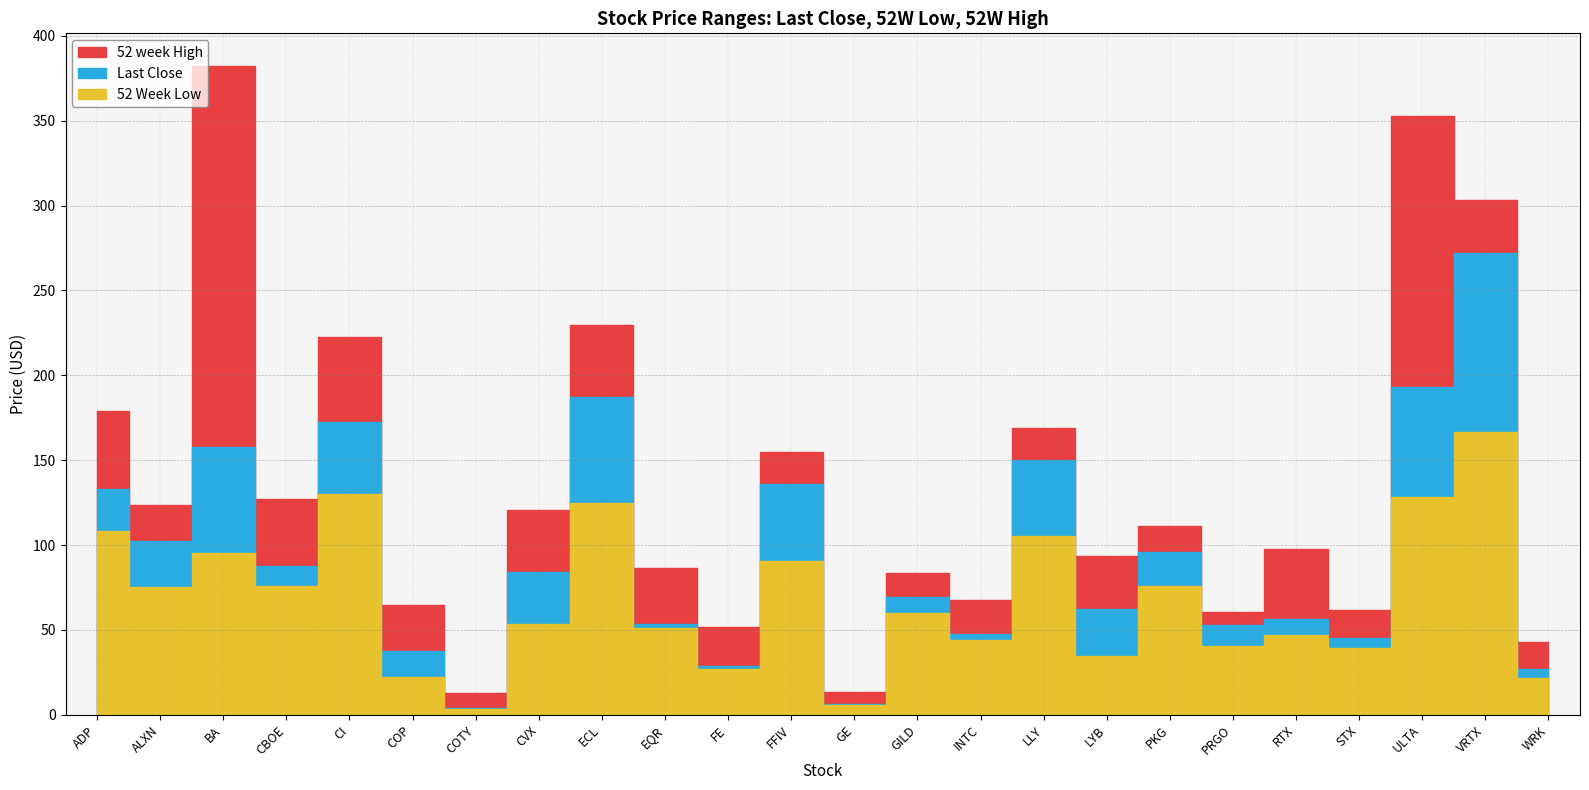

List the labels in order of Last Close value, smallest first.

COTY, GE, WRK, FE, COP, STX, INTC, PRGO, EQR, RTX, LYB, GILD, CVX, CBOE, PKG, ALXN, ADP, FFIV, LLY, BA, CI, ECL, ULTA, VRTX